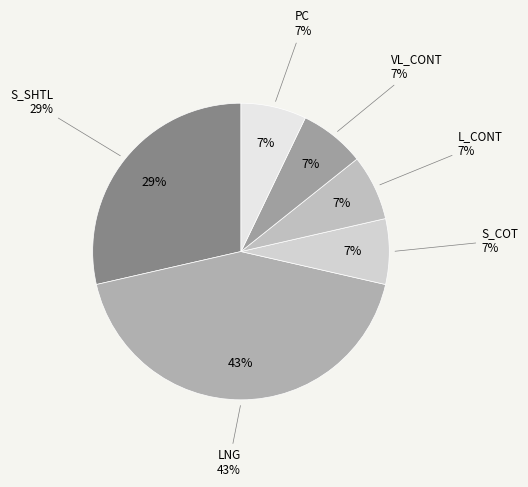

To the nearest percent, what portion does LNG represent?

43%